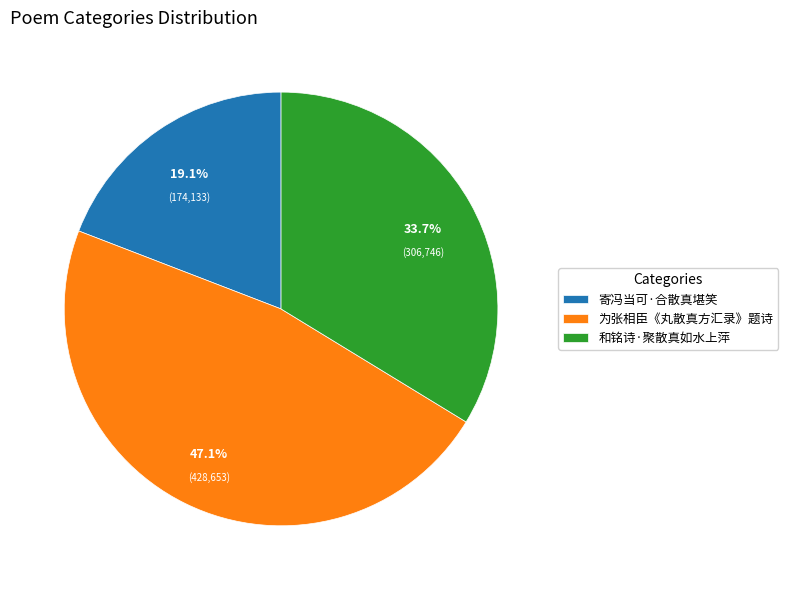

What percentage is NOT represented by 和铭诗·聚散真如水上萍?

66.3%